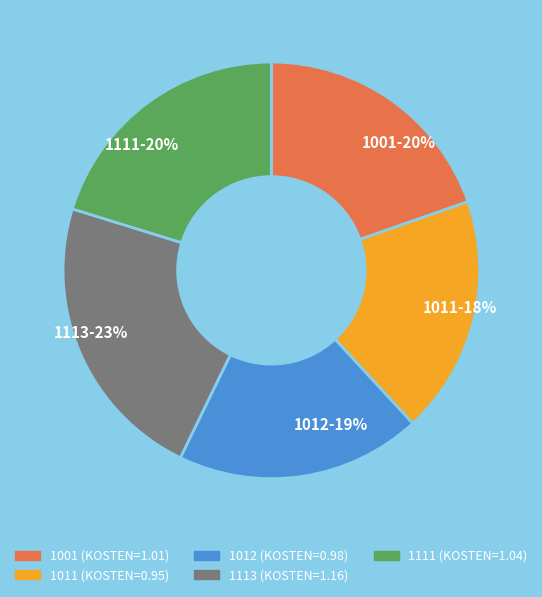

To the nearest percent, what is the average slice percentage?

20%